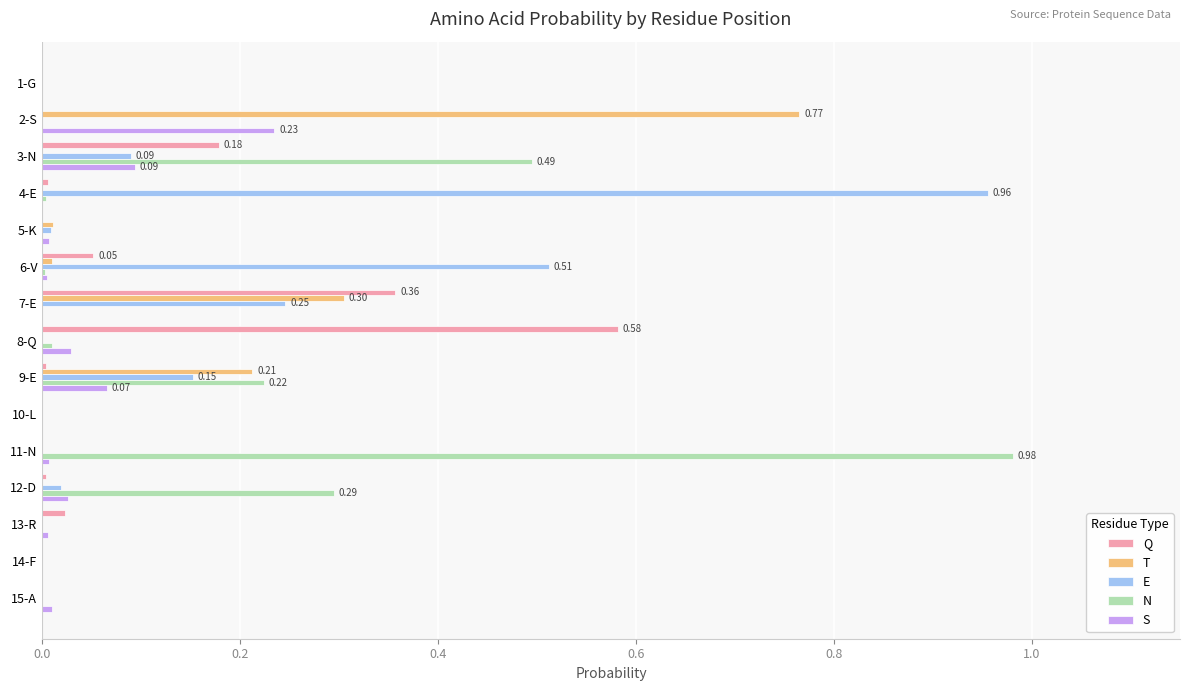

Is the value of E at 8-Q greater than the value of Q at 7-E?

No